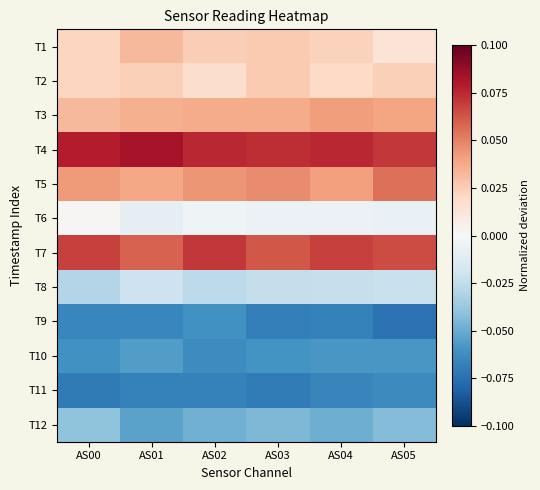

Which category has the highest value across all series?

AS01